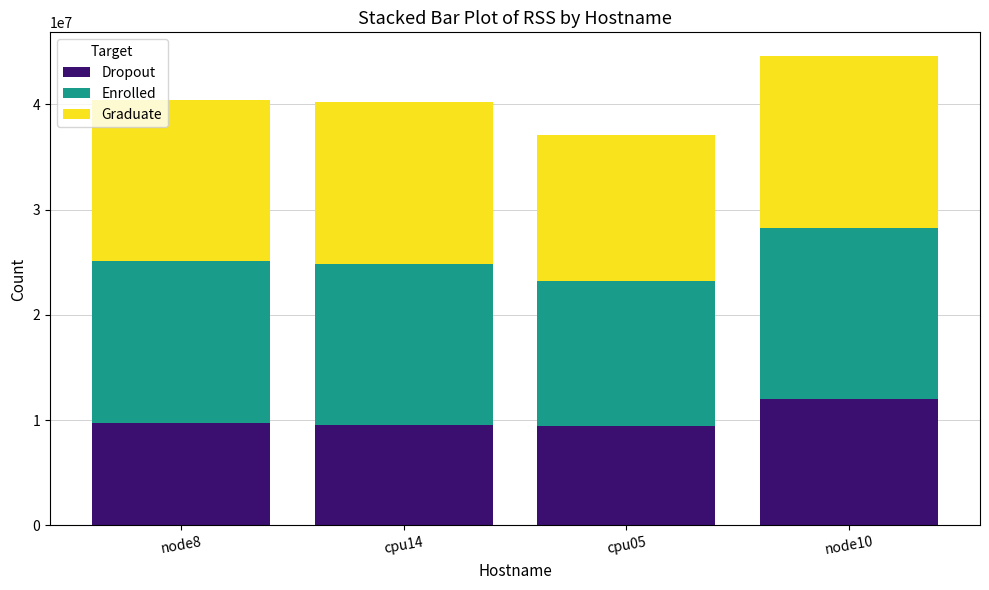

What is the total value across all series at node8?

40431616